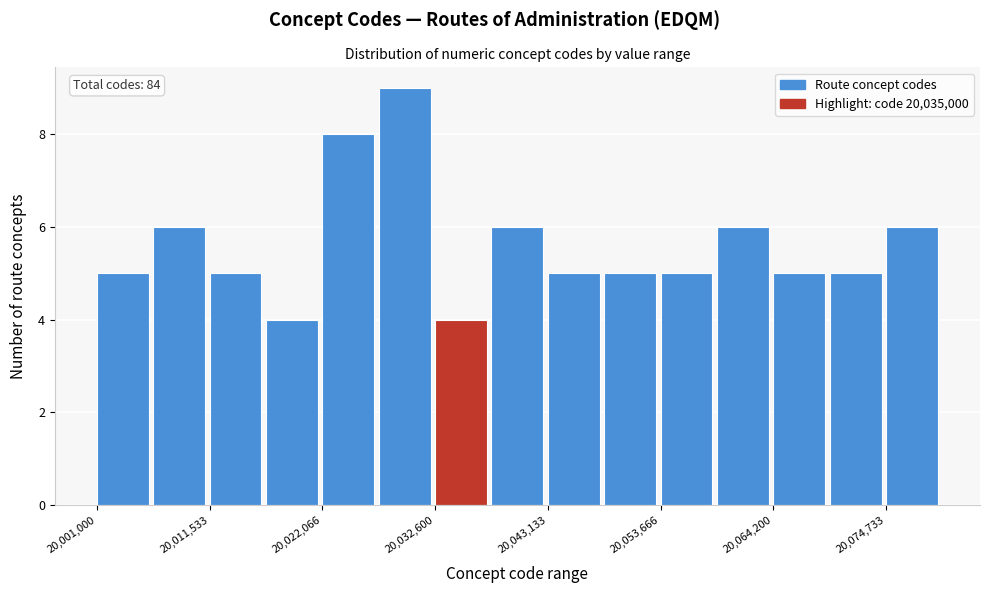

Read against the x-axis, roughly where is the centre of the tallest bar?

20030000